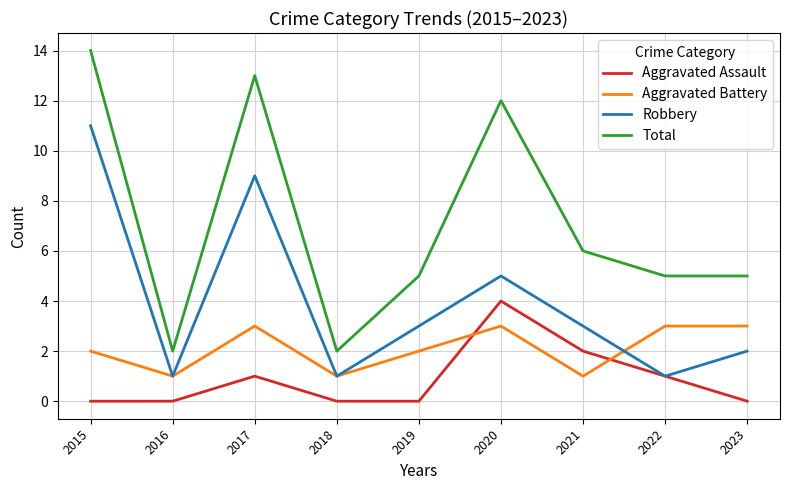

Which category has the highest value across all series?

2015